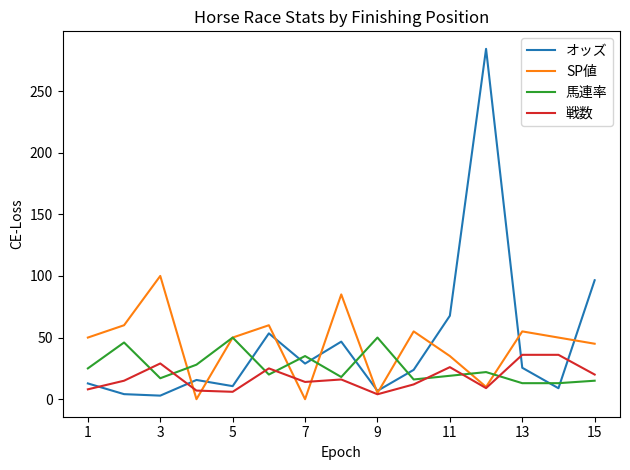

List the series in order of their peak value, lowest first.

戦数, 馬連率, SP値, オッズ